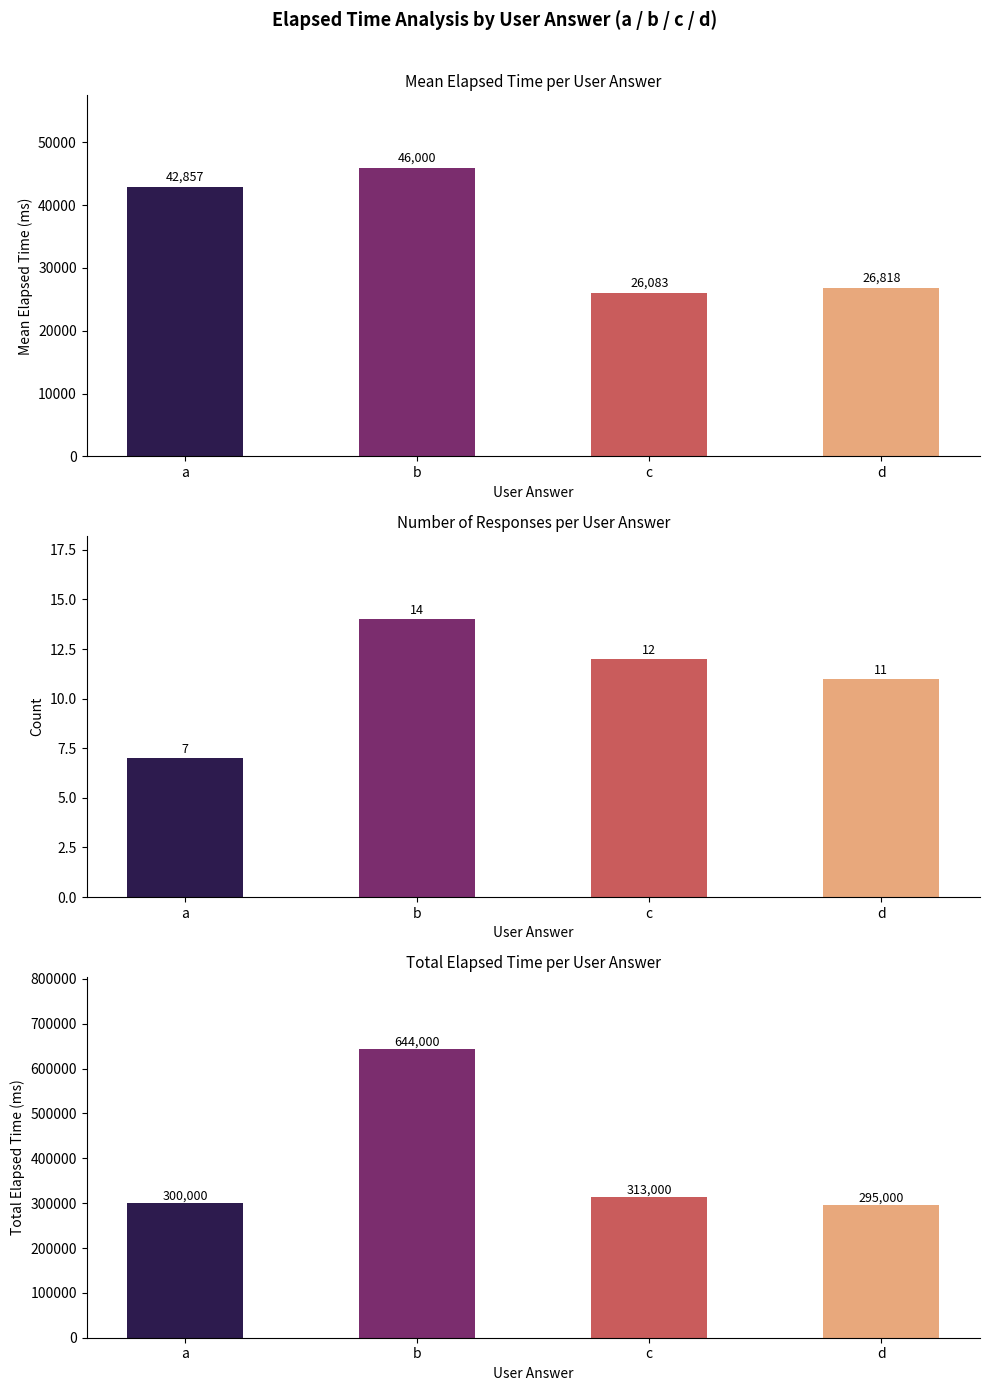

What is the minimum value for Mean Elapsed Time?

26083